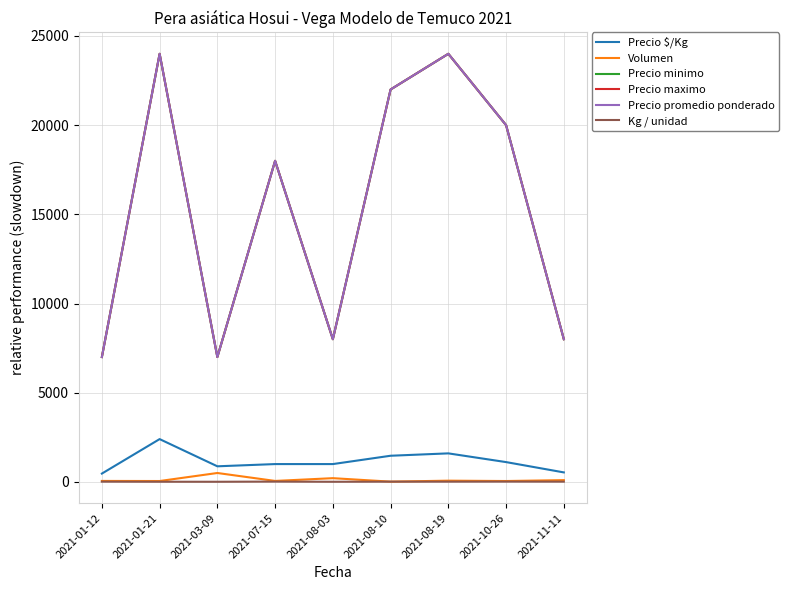

At which label is Kg / unidad closest to 13?

2021-01-12